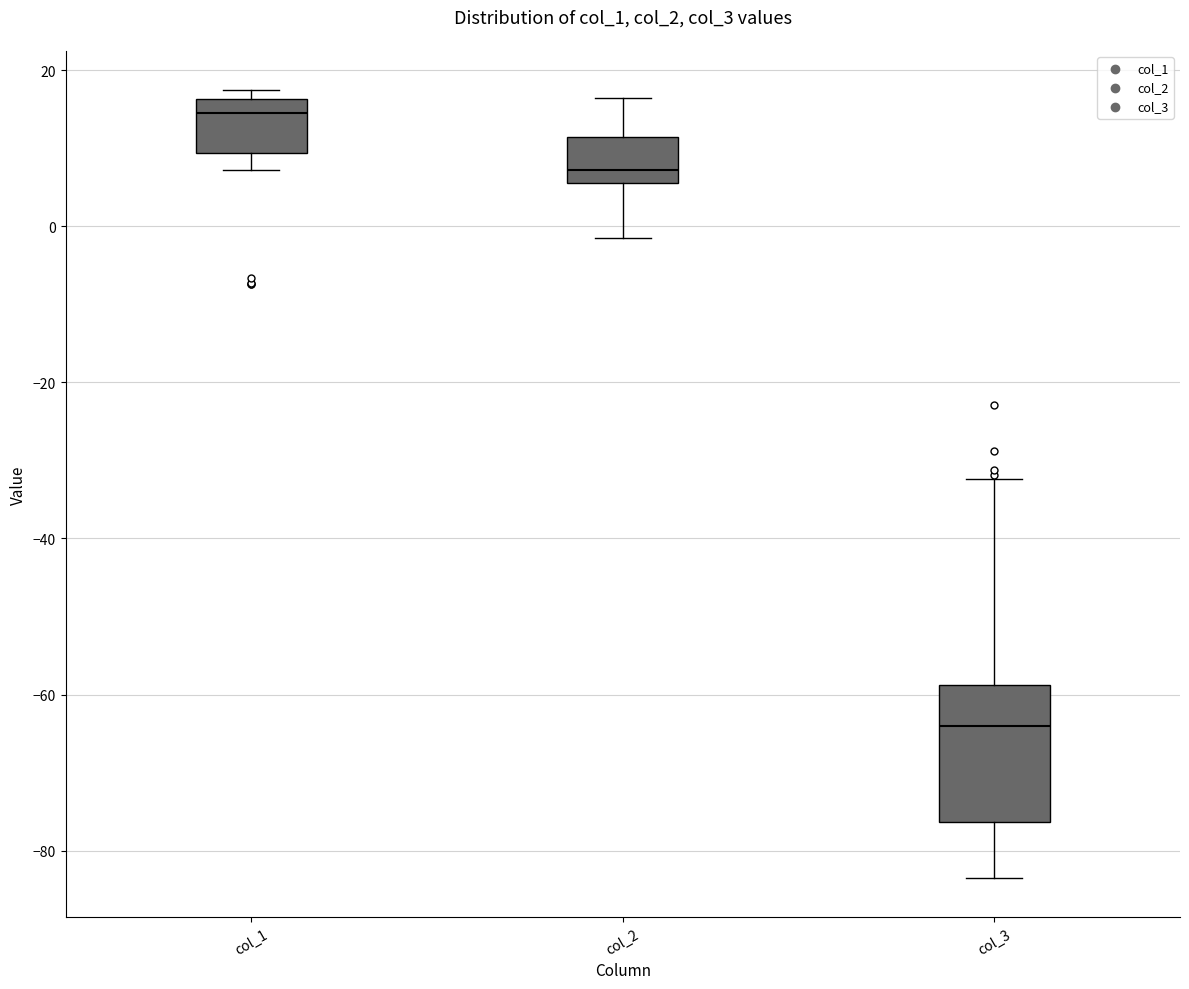

Reading left to right, read every box against the y-axis: the position of its median line, the range the box covers, and the ends of its whiskers. The values are not printed on the chart, so give them approximately, as read against the axis.

col_1: median 14, box 10 to 16, whiskers 8 to 18
col_2: median 8, box 6 to 12, whiskers -2 to 16
col_3: median -64, box -76 to -58, whiskers -84 to -32